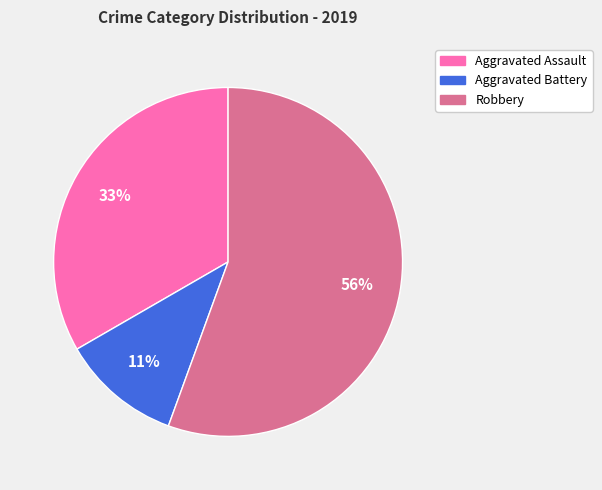

How many segments does this pie chart have?

3